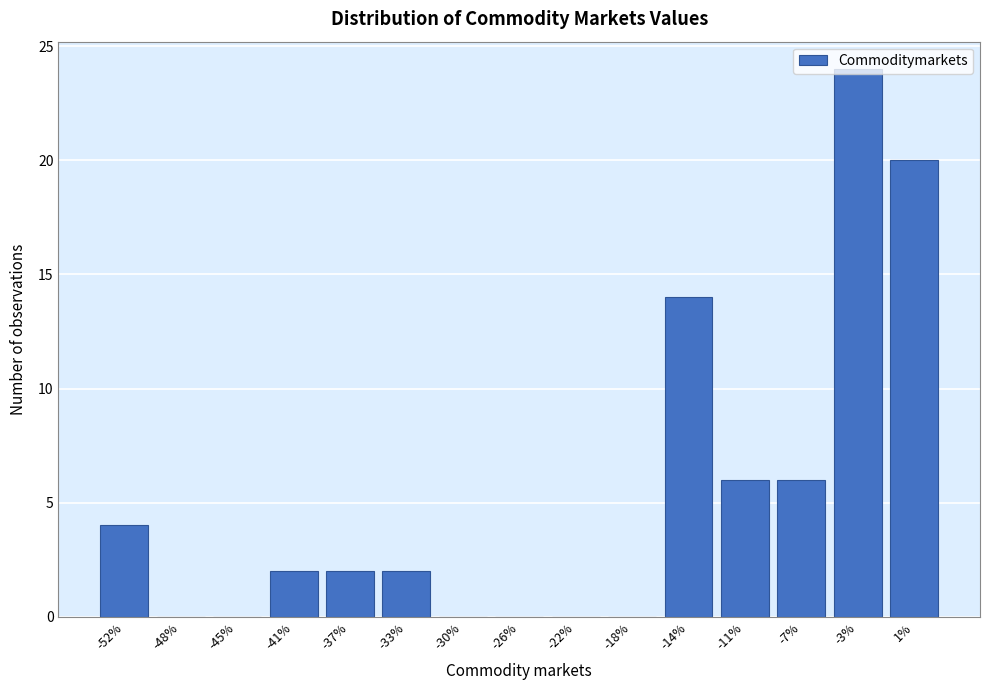

Over which range of the x-axis is the bar tallest?

-5.0 to -1.0